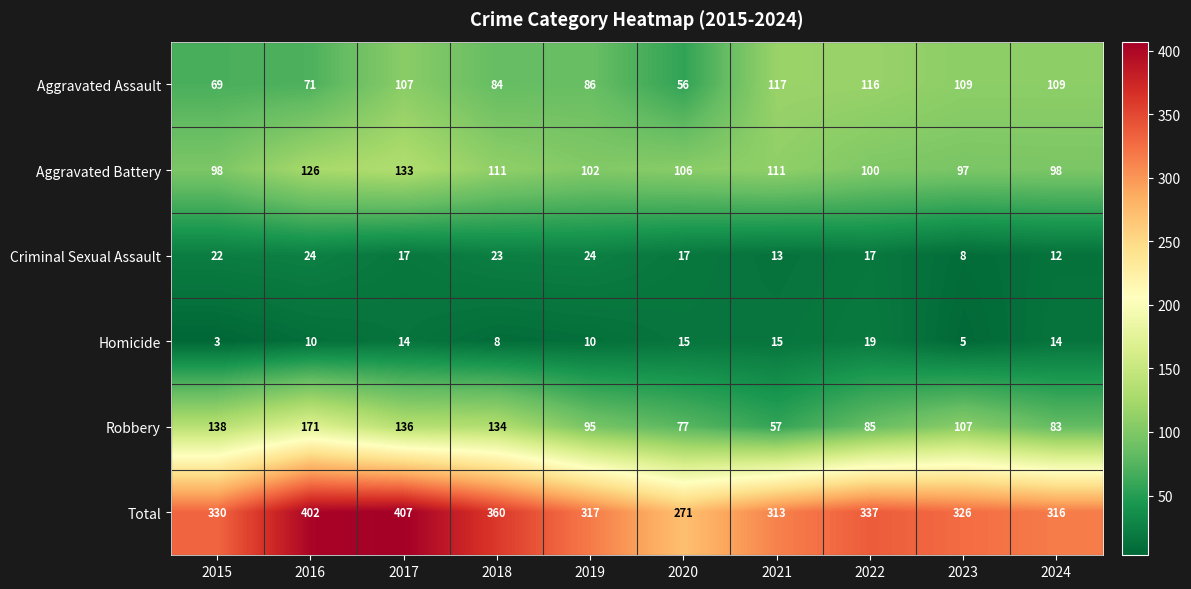

At which category is the sum across all series the highest?

2017